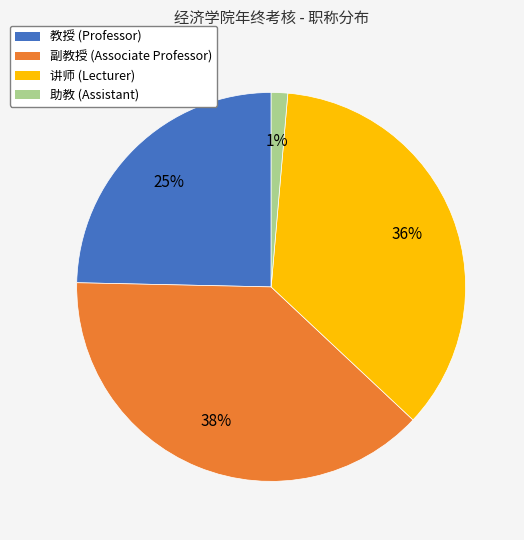

Is the sum of 助教 and 讲师 greater than half?

No